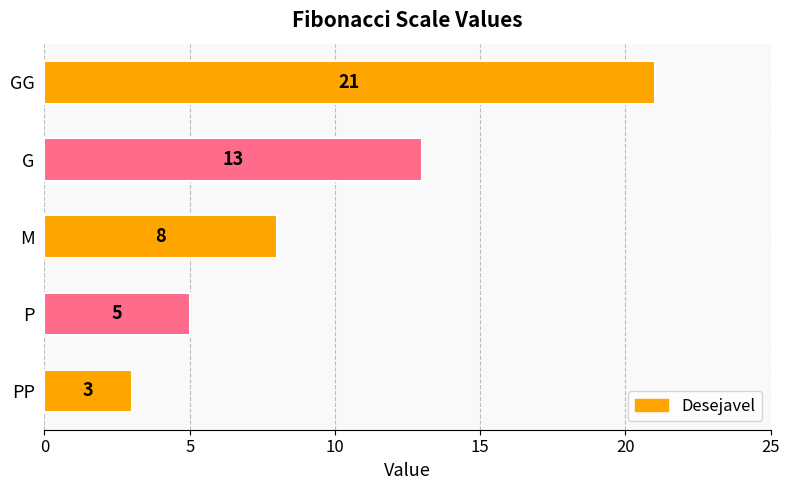

Reading bottom to top, list all the values displayed in this chart.

PP=3	P=5	M=8	G=13	GG=21